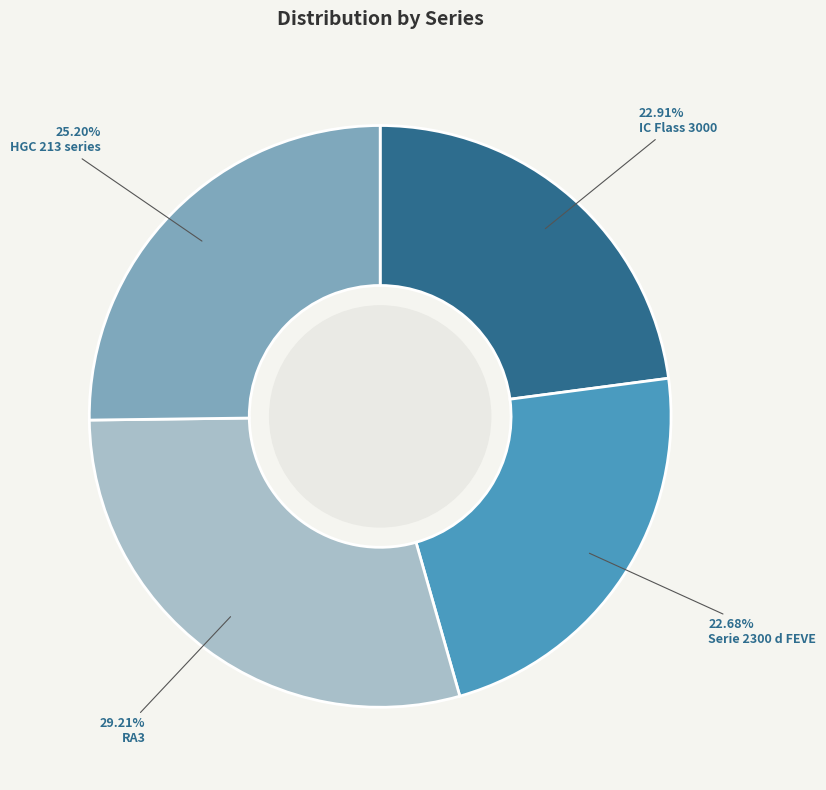

Is there any slice that represents more than half of the pie?

No